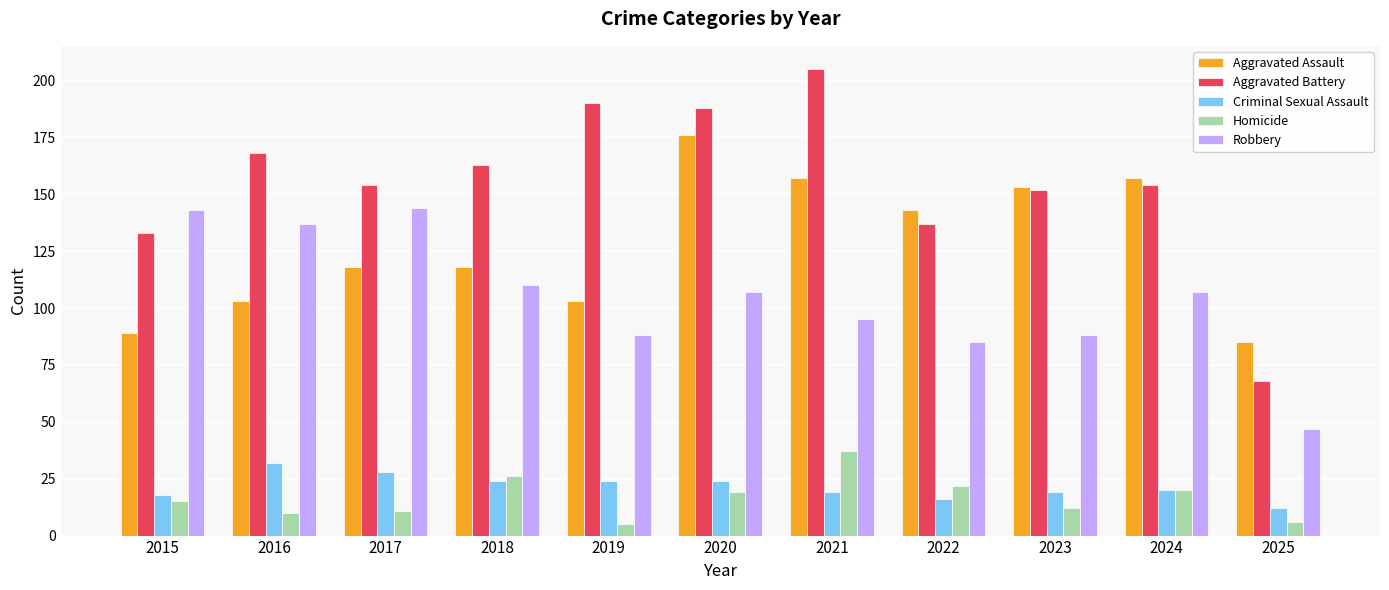

What is the difference between the Robbery values at 2023 and 2017?

56